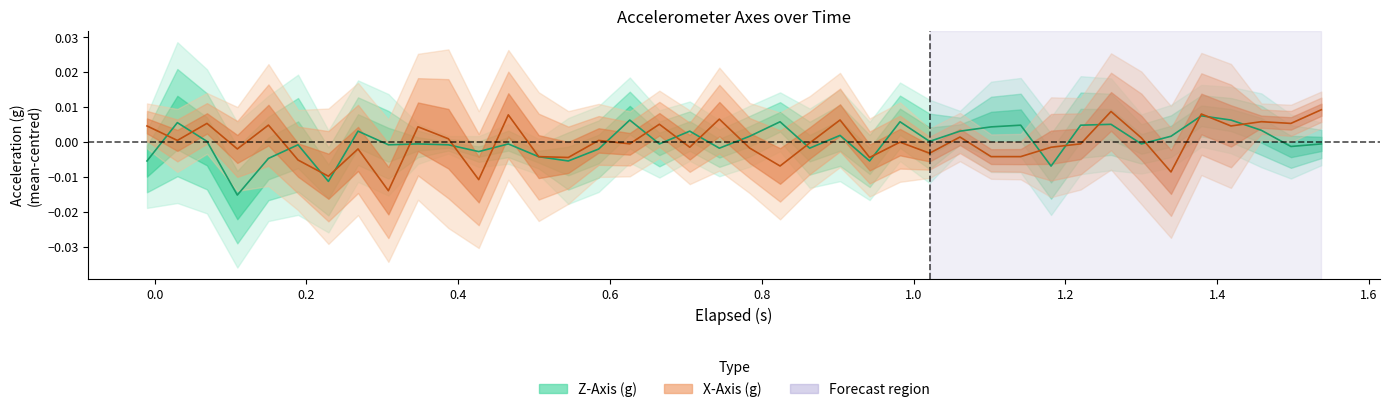

How many values in the X_Axis series are below 0?

21